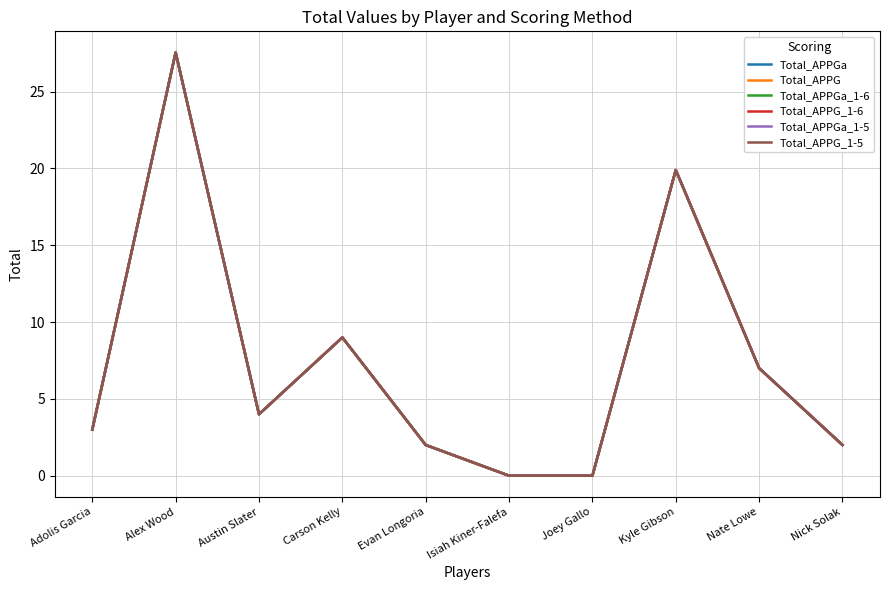

What position from the right is Evan Longoria?

6